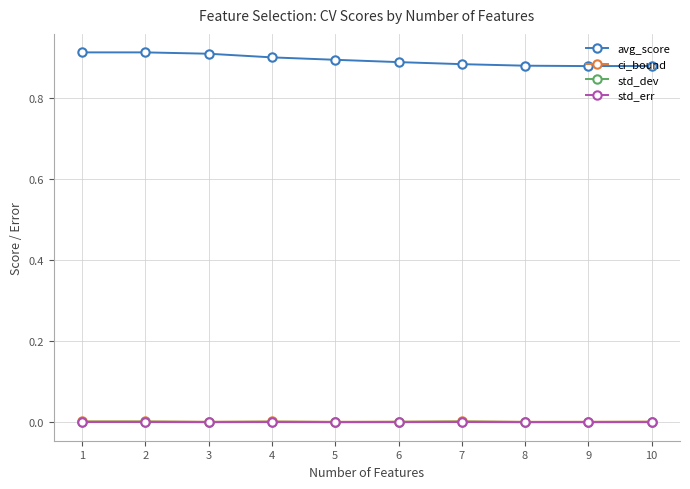

Does the chart display data point markers on the line(s)?

Yes